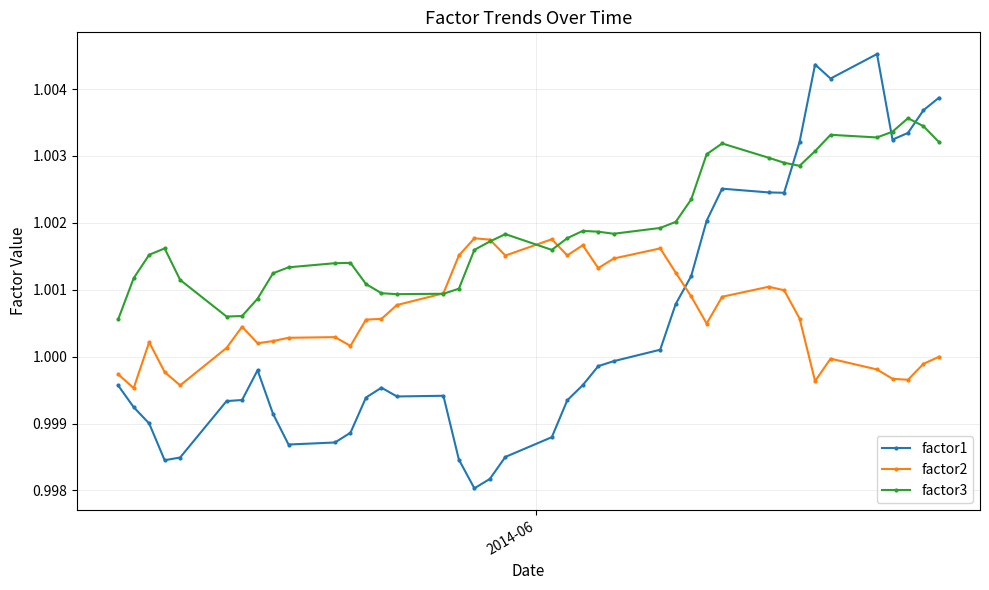

Does the chart display data point markers on the line(s)?

Yes